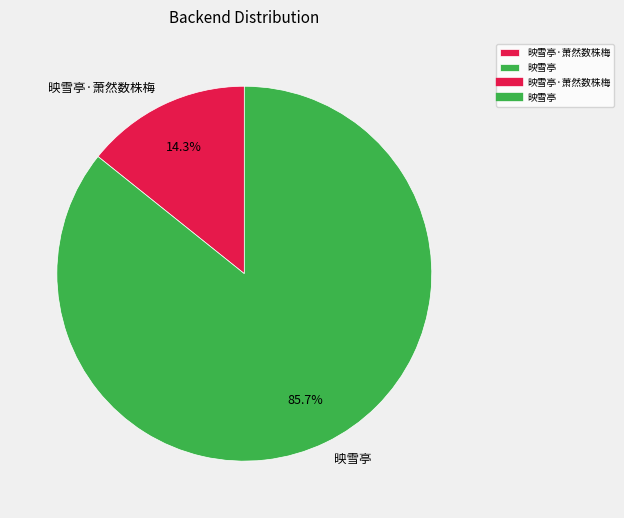

Is it true that 映雪亭 is 78% of the pie?

False